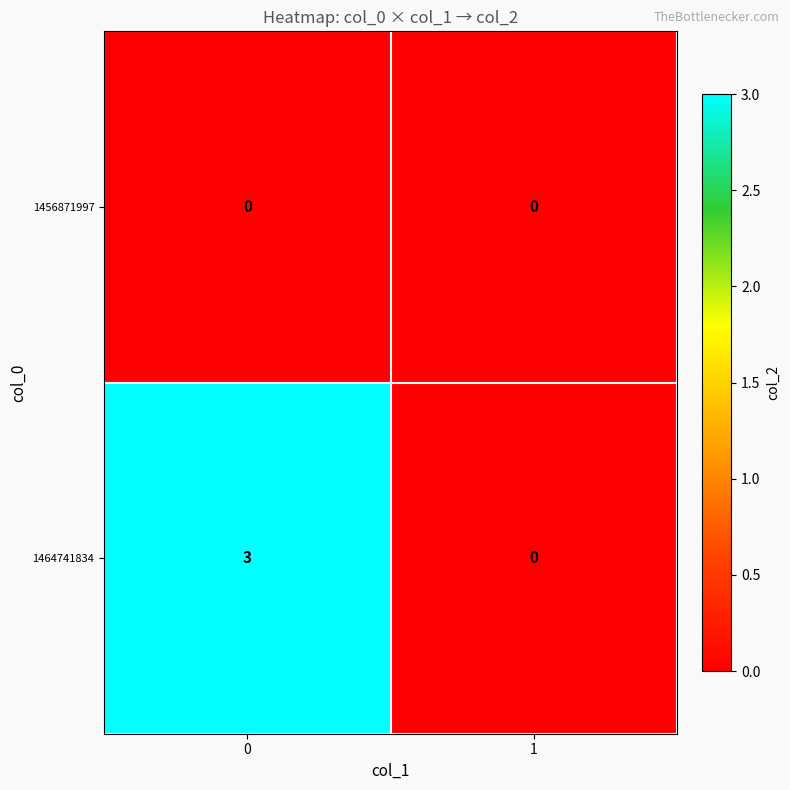

Which series changed the most between 0 and 1?

1464741834